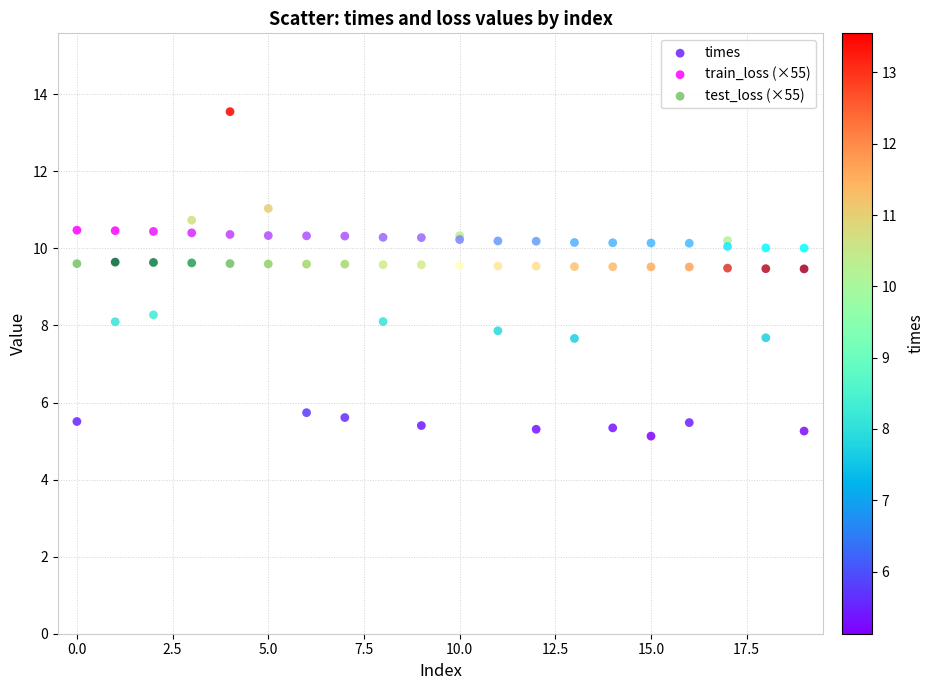

Which series has the widest spread of Y values?

times